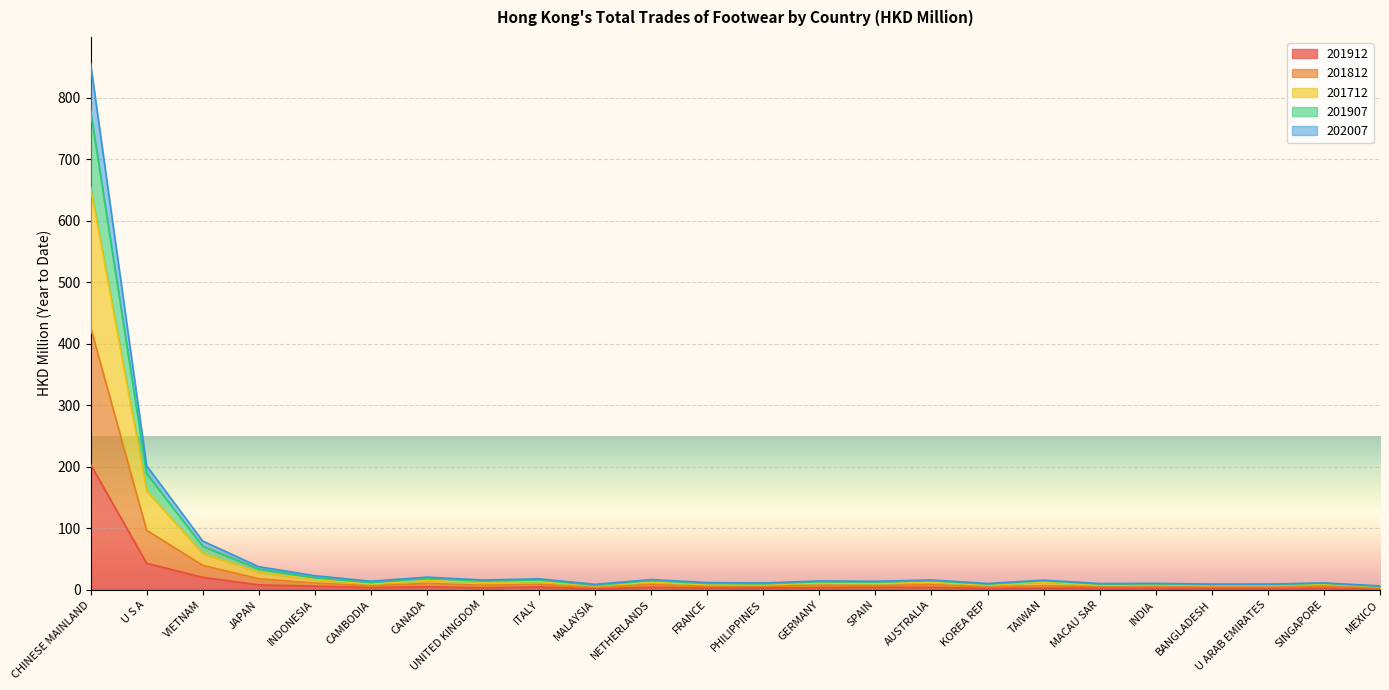

Is the value of 201812 at TAIWAN greater than the value of 201912 at CHINESE MAINLAND?

No